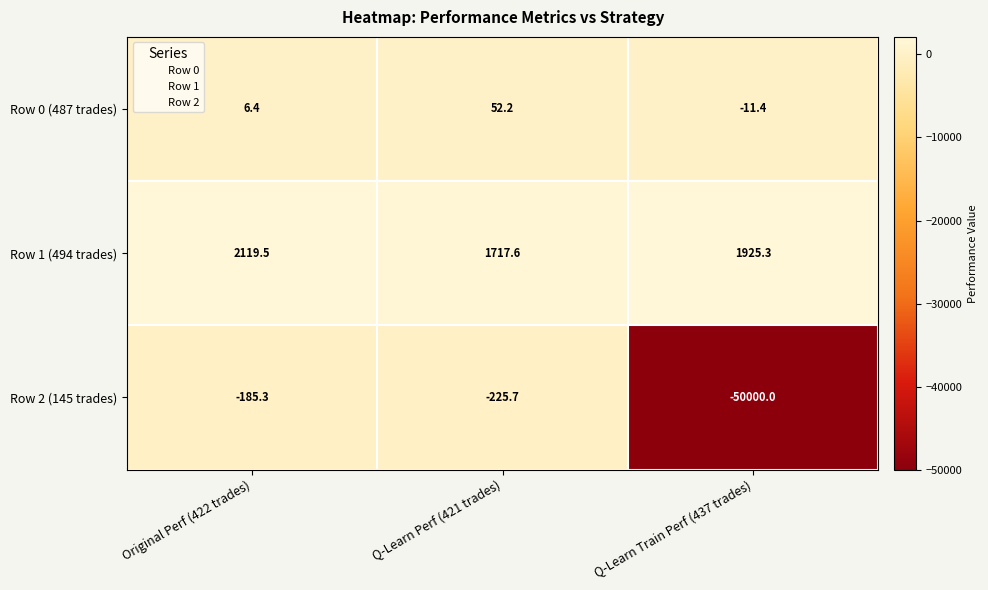

Reading left to right, what are all the values shown in this chart?

Row 0 (487 trades): Original Perf (422 trades)=6.4	Q-Learn Perf (421 trades)=52.2	Q-Learn Train Perf (437 trades)=-11.4
Row 1 (494 trades): Original Perf (422 trades)=2119.5	Q-Learn Perf (421 trades)=1717.6	Q-Learn Train Perf (437 trades)=1925.3
Row 2 (145 trades): Original Perf (422 trades)=-185.3	Q-Learn Perf (421 trades)=-225.7	Q-Learn Train Perf (437 trades)=-50000.0